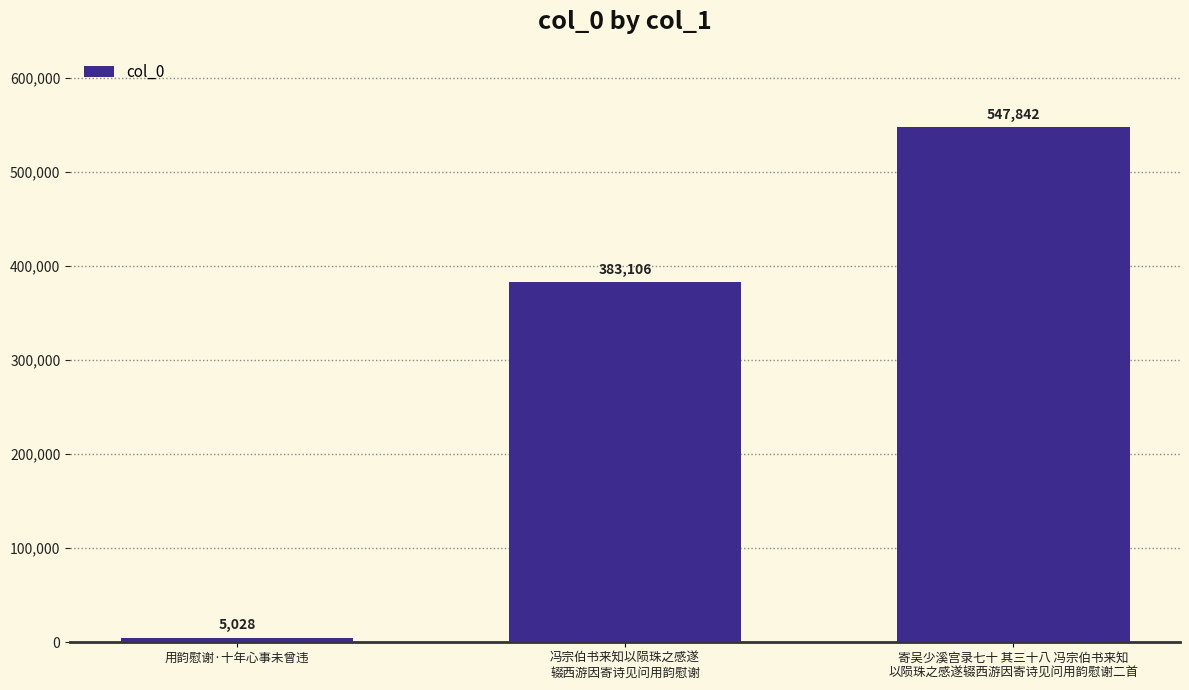

Rank the categories by value from highest to lowest.

寄吴少溪宫录七十 其三十八 冯宗伯书来知
以陨珠之感遂辍西游因寄诗见问用韵慰谢二首, 冯宗伯书来知以陨珠之感遂
辍西游因寄诗见问用韵慰谢, 用韵慰谢·十年心事未曾违